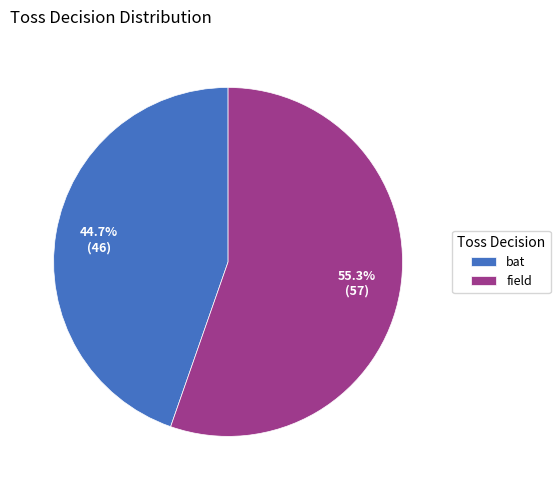

Is field the majority of the pie?

Yes